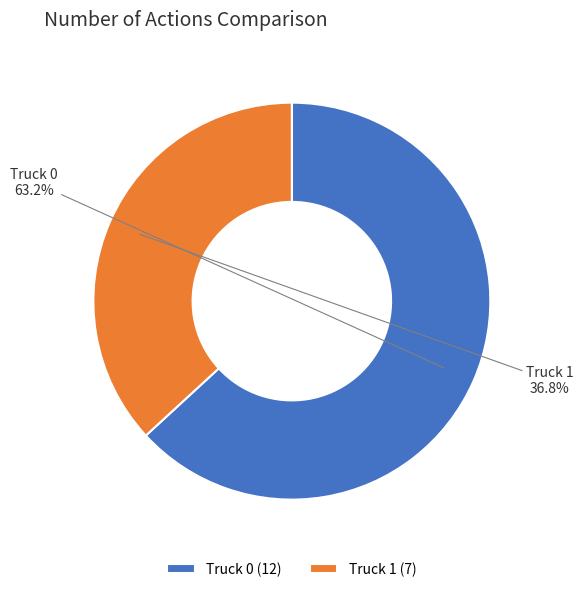

True or false: Truck 0 accounts for 63% of the total.

True